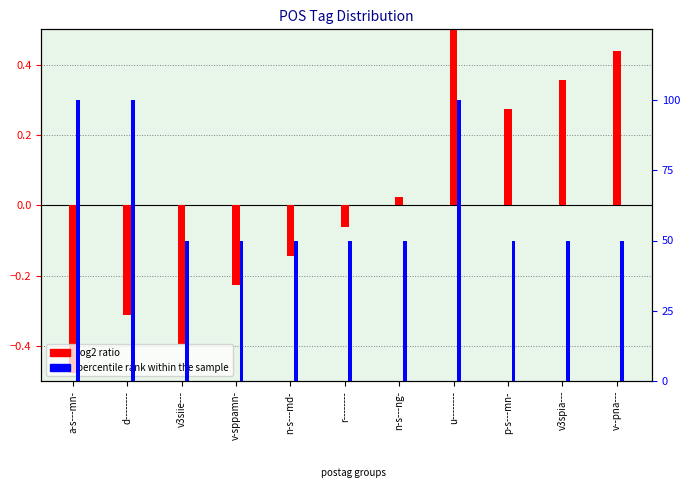

Reading left to right, transcribe all the data shown in this chart.

log2 ratio: -0.5	-0.3	-0.4	-0.2	-0.1	-0.1	0.0	0.5	0.3	0.4	0.4
percentile rank within the sample: 100.0	100.0	50.0	50.0	50.0	50.0	50.0	100.0	50.0	50.0	50.0